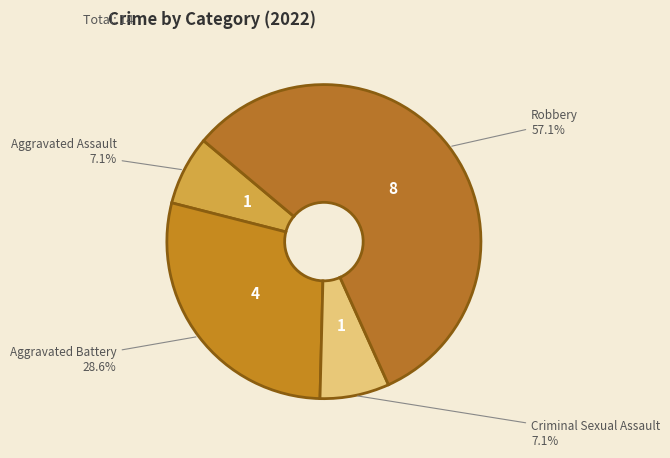

How many segments does this pie chart have?

4